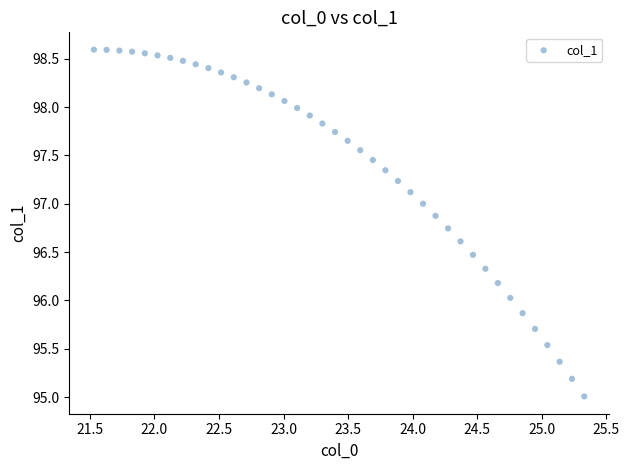

What is the range of Y values (max minus min)?

3.6